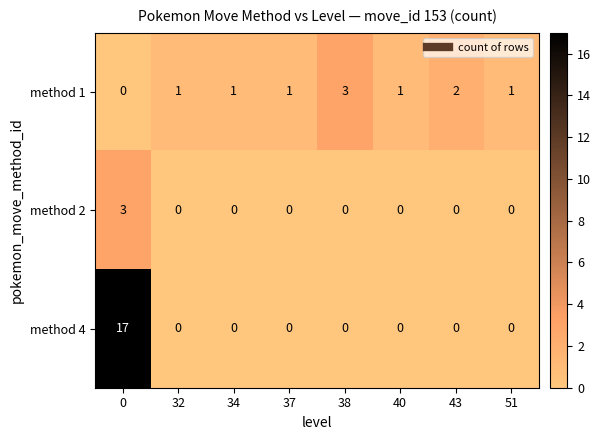

Reading left to right, extract all data points from this chart.

method 1: 0	1	1	1	3	1	2	1
method 2: 3	0	0	0	0	0	0	0
method 4: 17	0	0	0	0	0	0	0